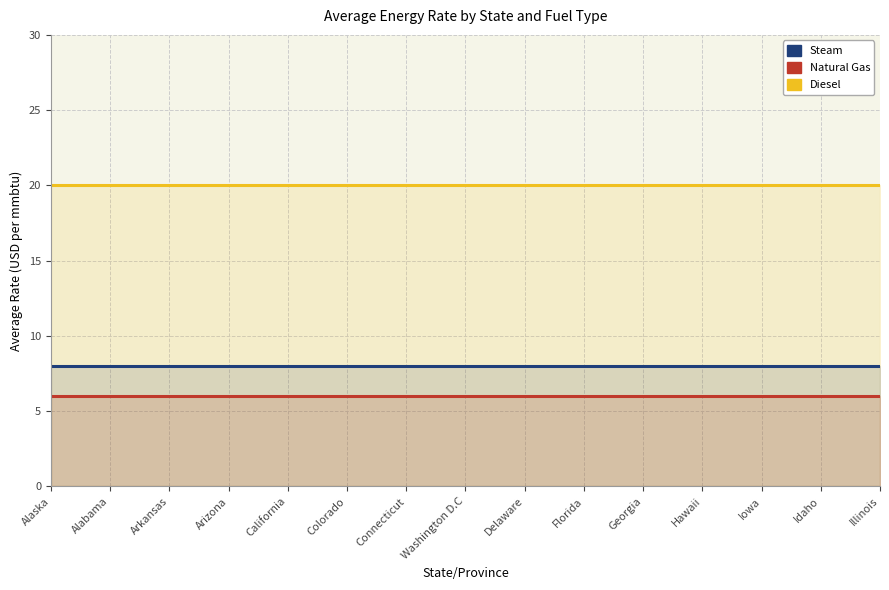

Rank the series at Arkansas from highest to lowest value.

Diesel, Steam, Natural Gas